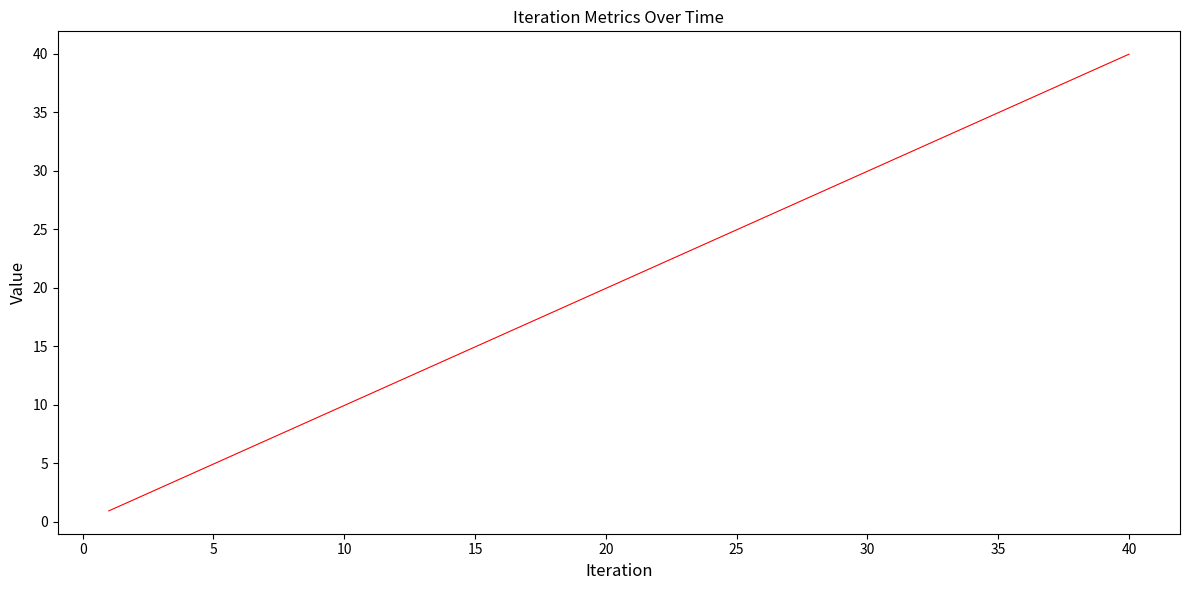

What is the smallest value displayed?

0.9